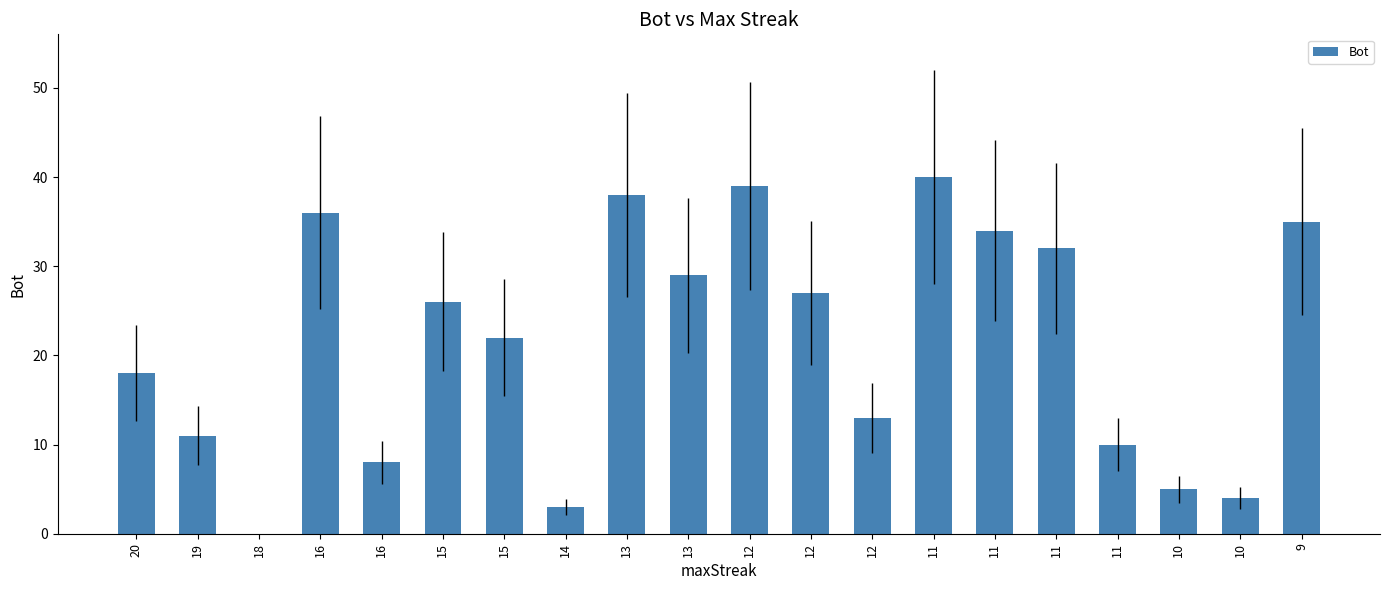

Rank the categories by value from lowest to highest.

18, 14, 10, 10, 16, 11, 19, 12, 20, 15, 15, 12, 13, 11, 11, 9, 16, 13, 12, 11